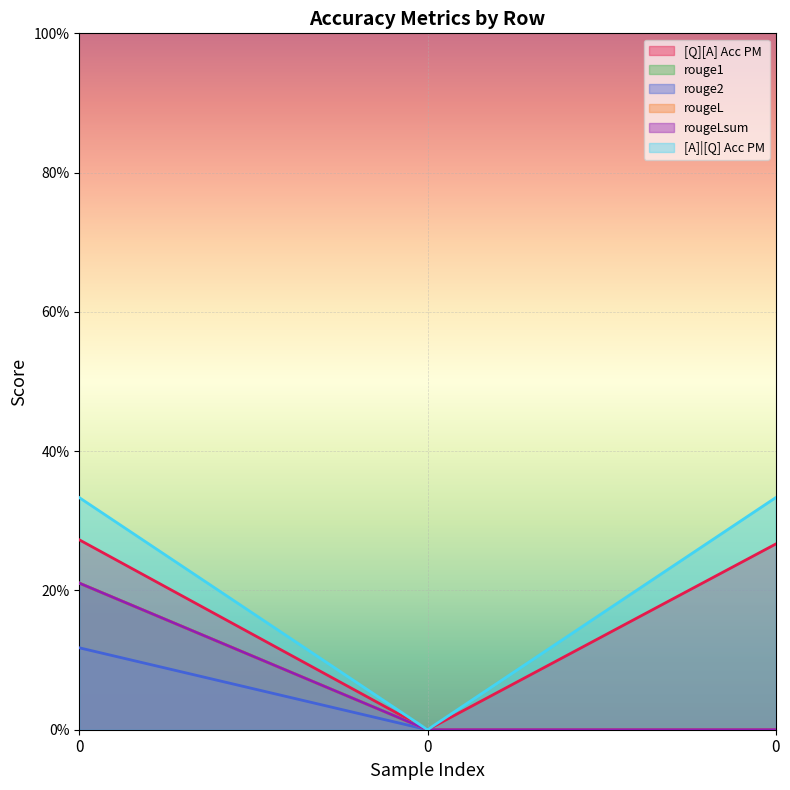

Rank the series by their maximum value, from highest to lowest.

[A]|[Q] Acc PM, [Q][A] Acc PM, rouge1, rougeL, rougeLsum, rouge2